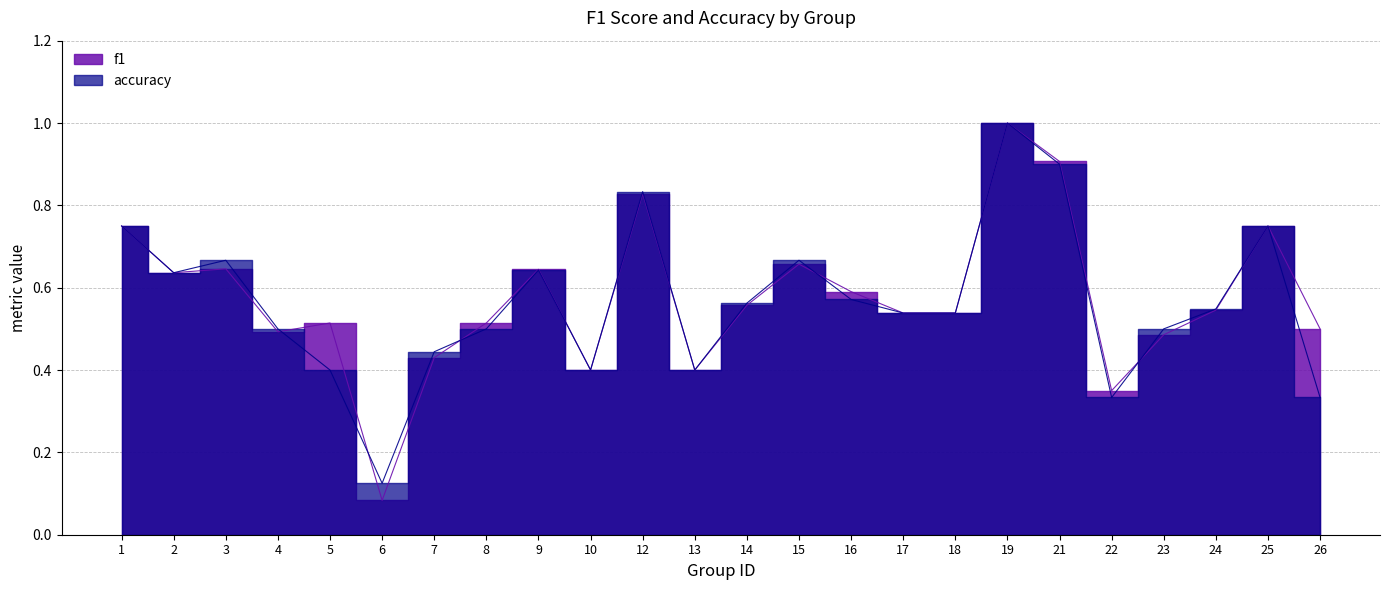

How many data points does each series have?

24